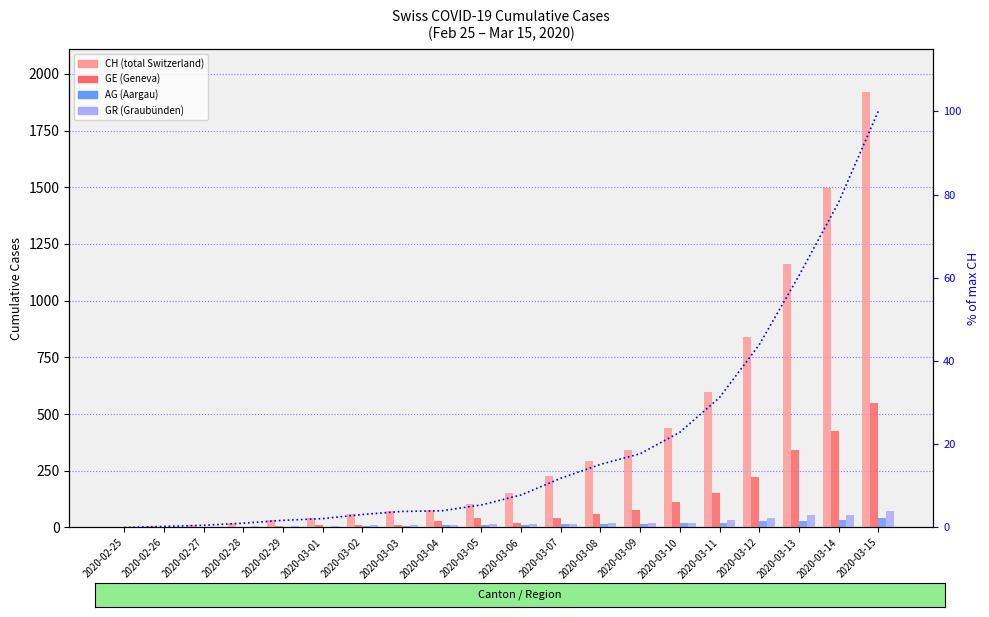

What is the spread (max minus min) of values at 2020-02-28?

19.0